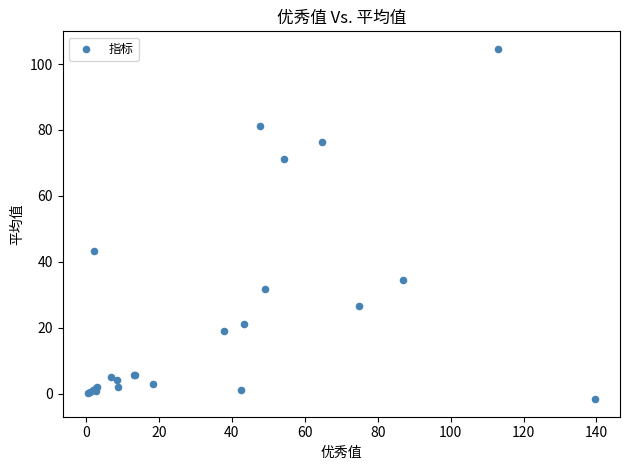

What Y value in the scatter plot is closest to 51?

43.3